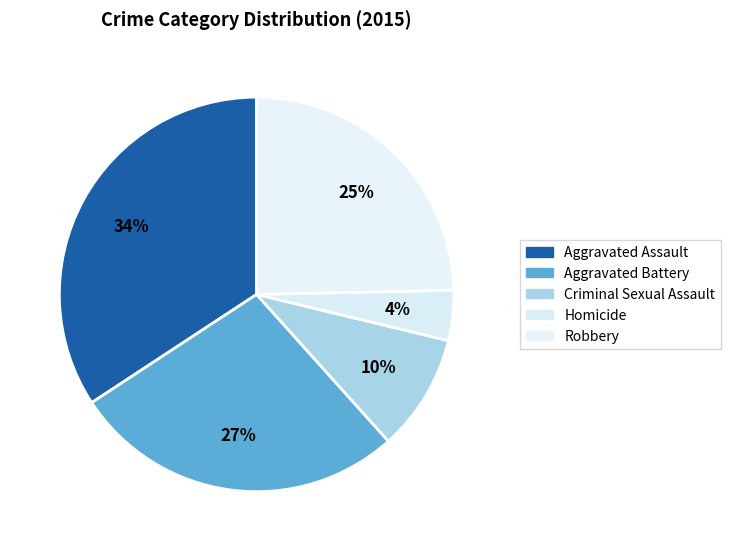

What portion of the pie excludes Robbery?

75.3%